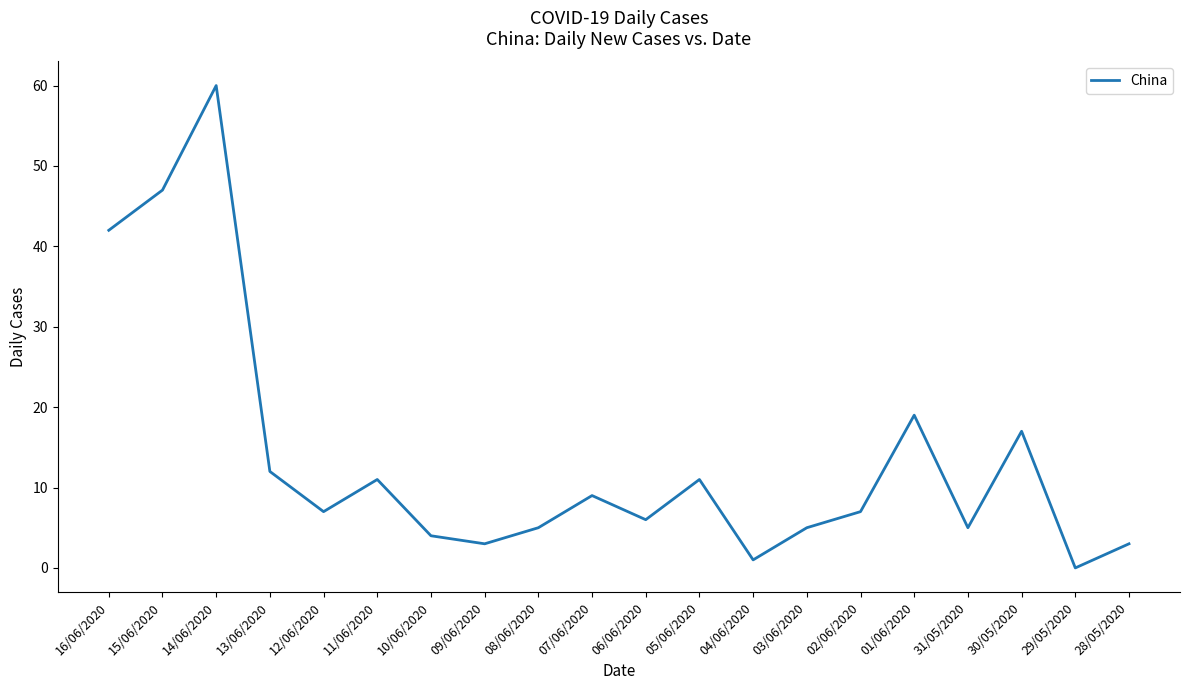

The value at 02/06/2020 is 7. True or false?

True